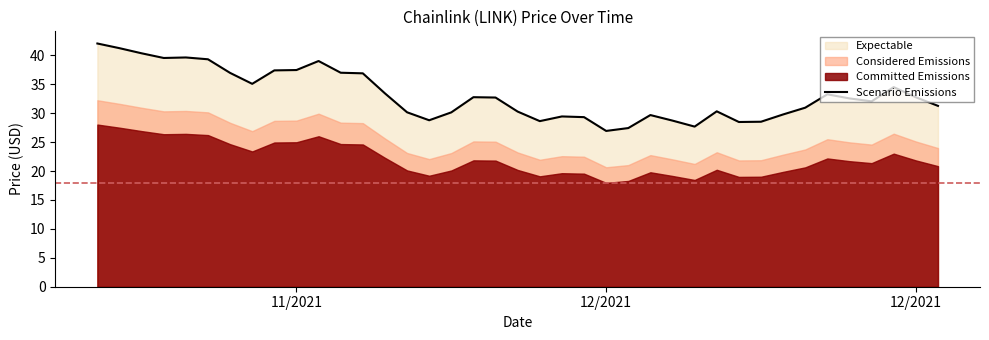

At which label does the data first exceed 32?

11/2021